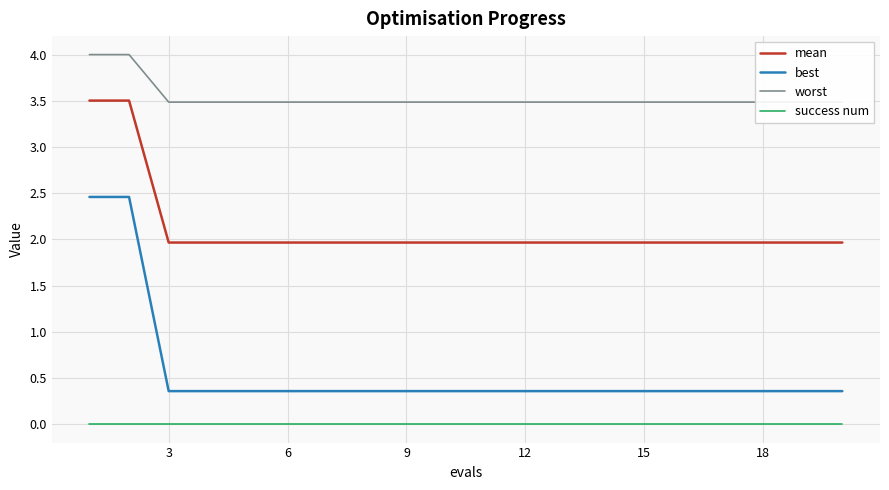

The success num series shows 0.0 at 3. True or false?

True